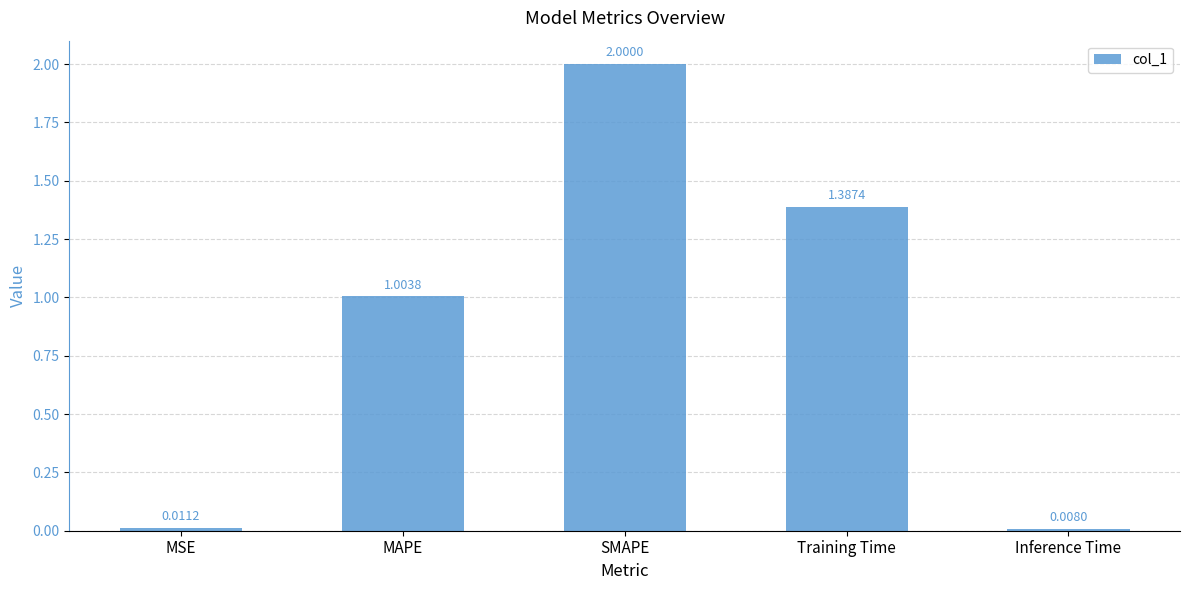

The chart shows a value of 1.0 at MAPE. True or false?

True